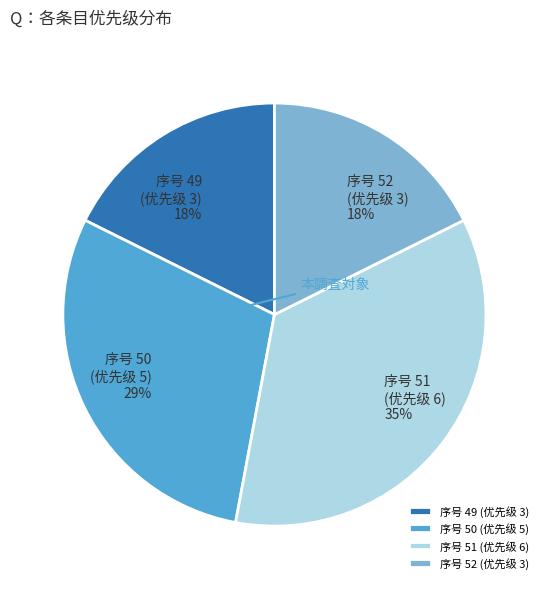

Which has a higher value, 序号 49 (优先级 3) or 序号 50 (优先级 5)?

序号 50 (优先级 5)